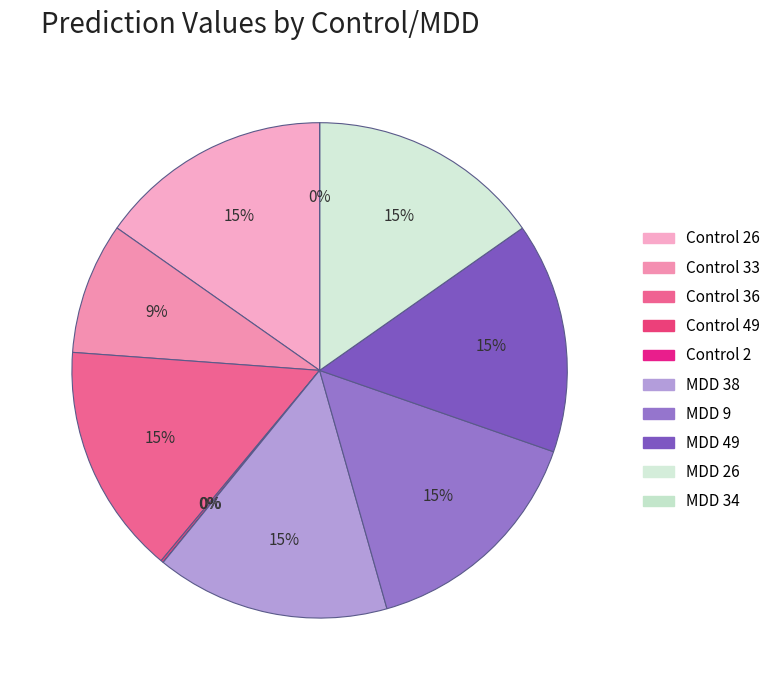

Do MDD 49 and MDD 38 together represent more than half of the pie?

No